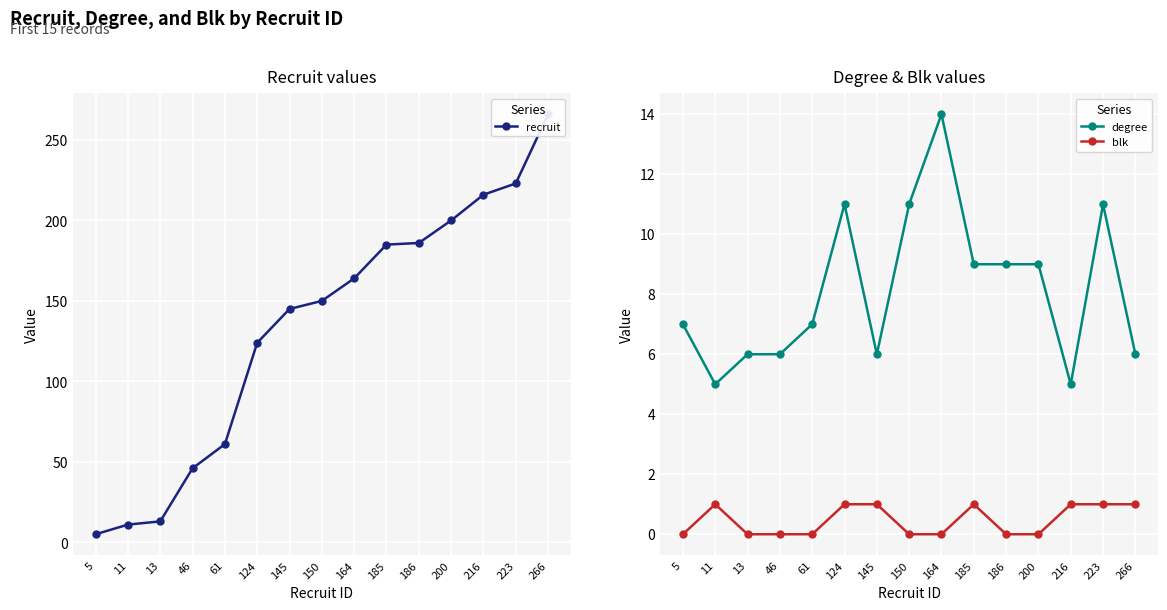

What are all the series names shown in the legend?

recruit, degree, blk